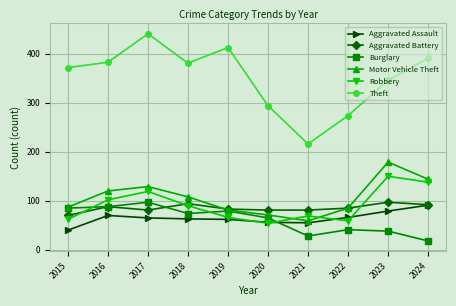

How many values in the Aggravated Assault series are below 65?

5